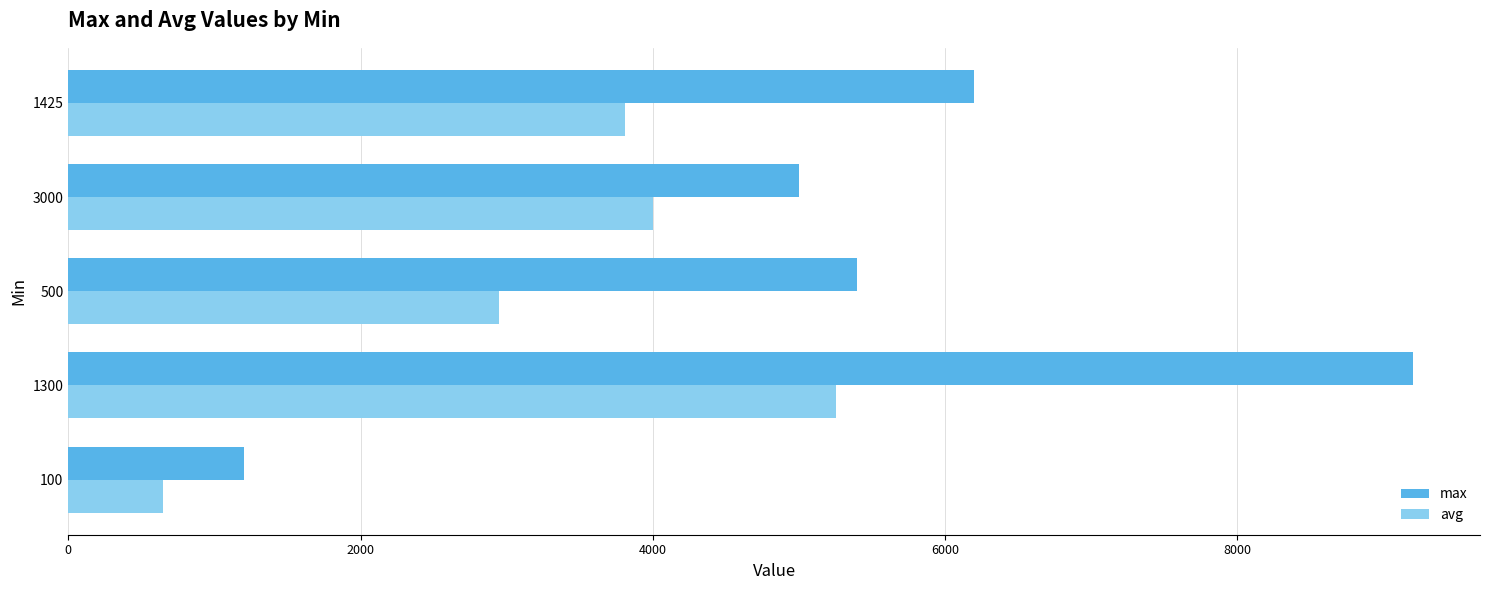

Is the value of max at 1425 greater than the value of avg at 500?

Yes